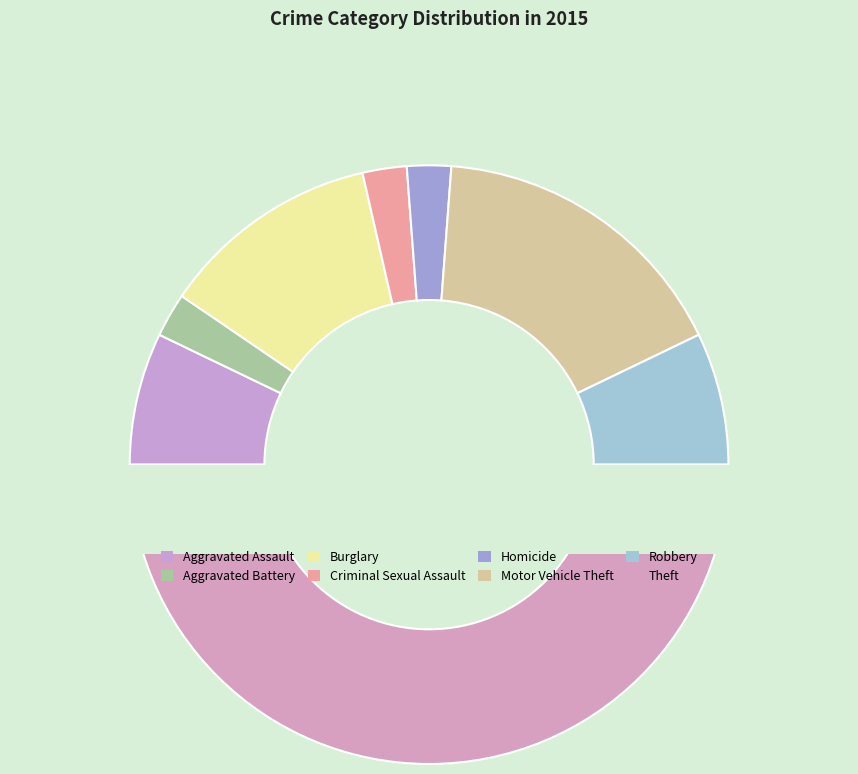

The Aggravated Assault slice represents 19% of the pie. True or false?

False